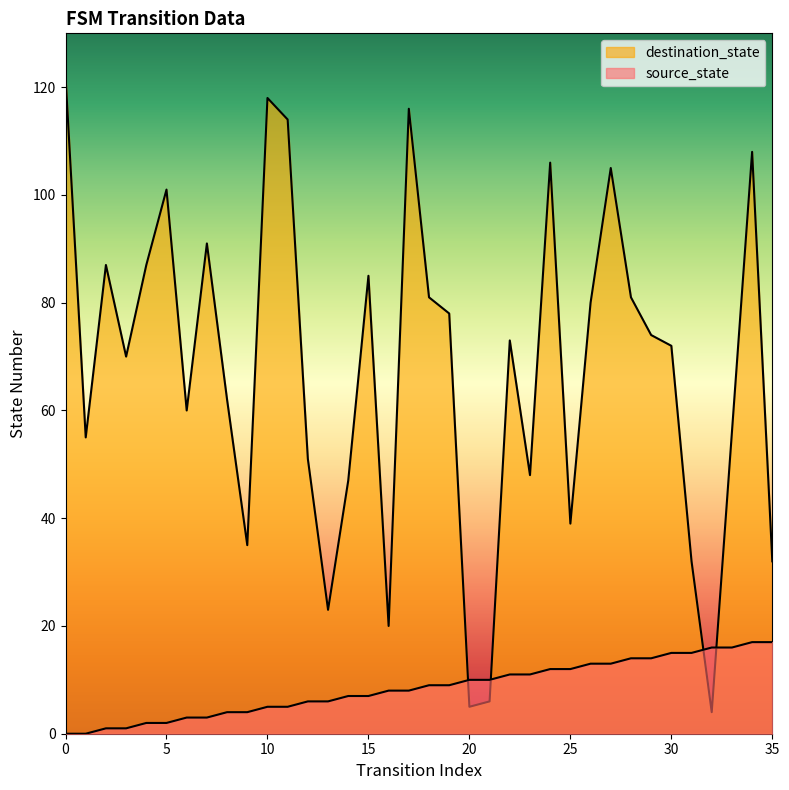

Is it true that destination_state equals 44 at 19?

False